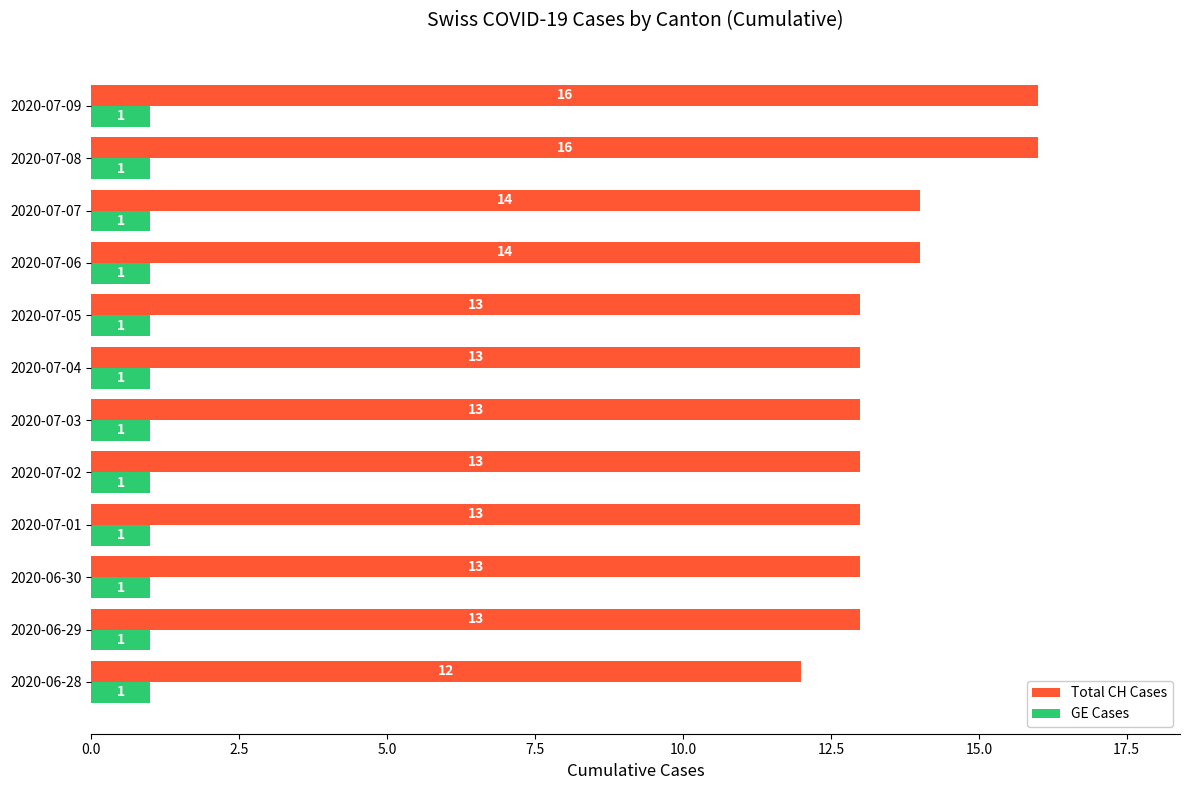

What is the difference between the maximum and second lowest values in the Total CH Cases series?

3